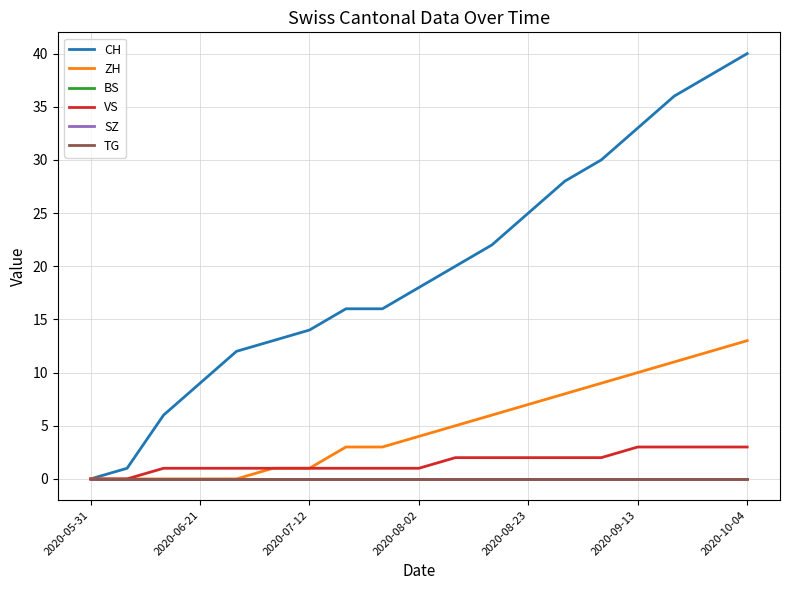

True or false: CH and BS cross at least once.

False